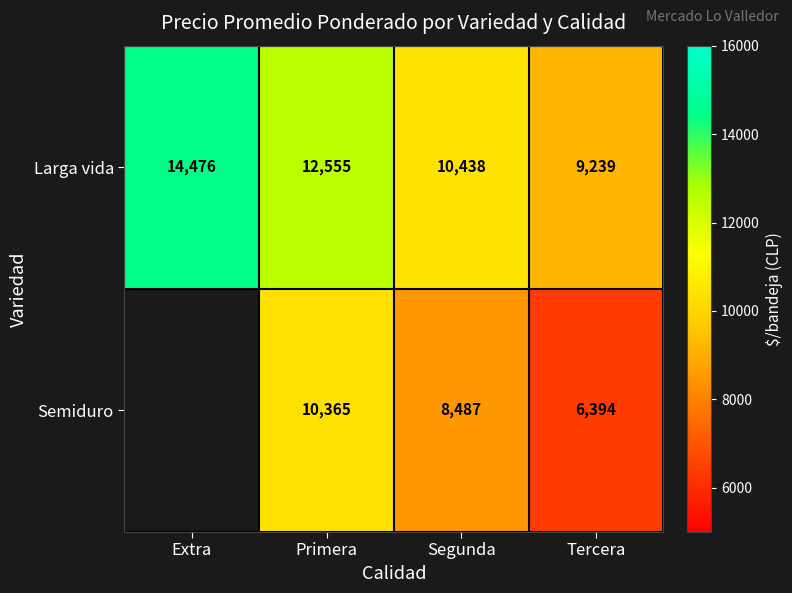

Which label corresponds to the largest value in the chart?

Extra